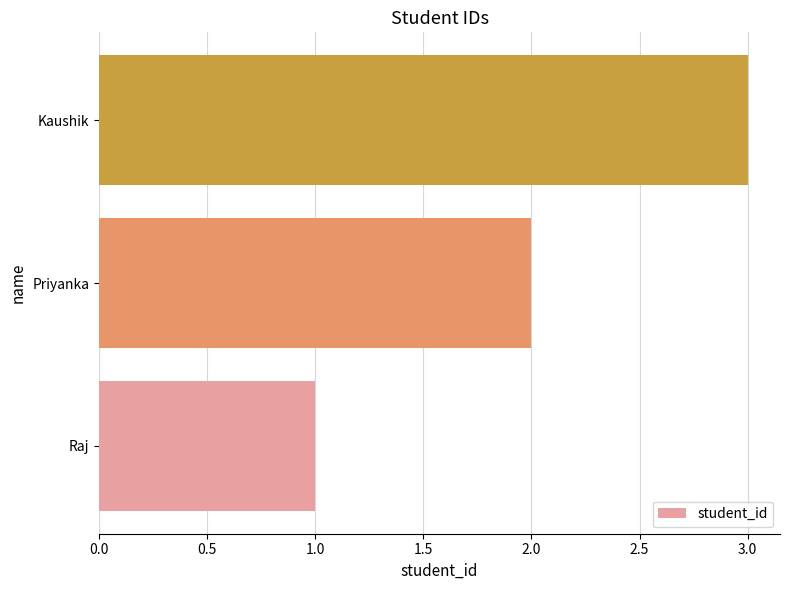

What is the sum of all values?

6